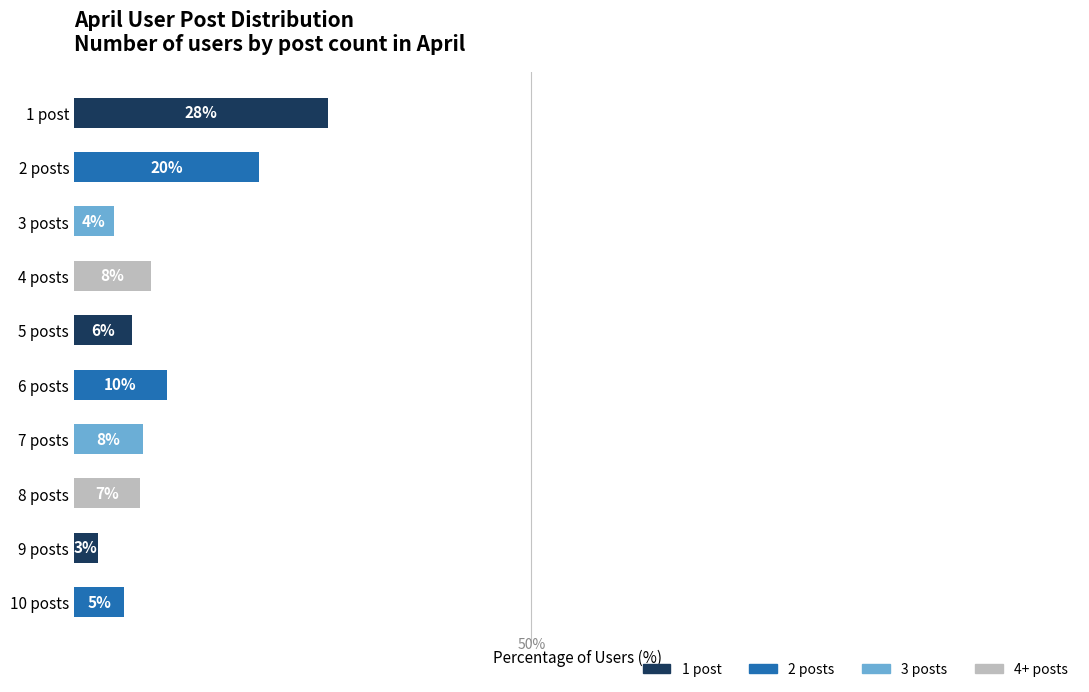

Does the chart contain any negative values?

No